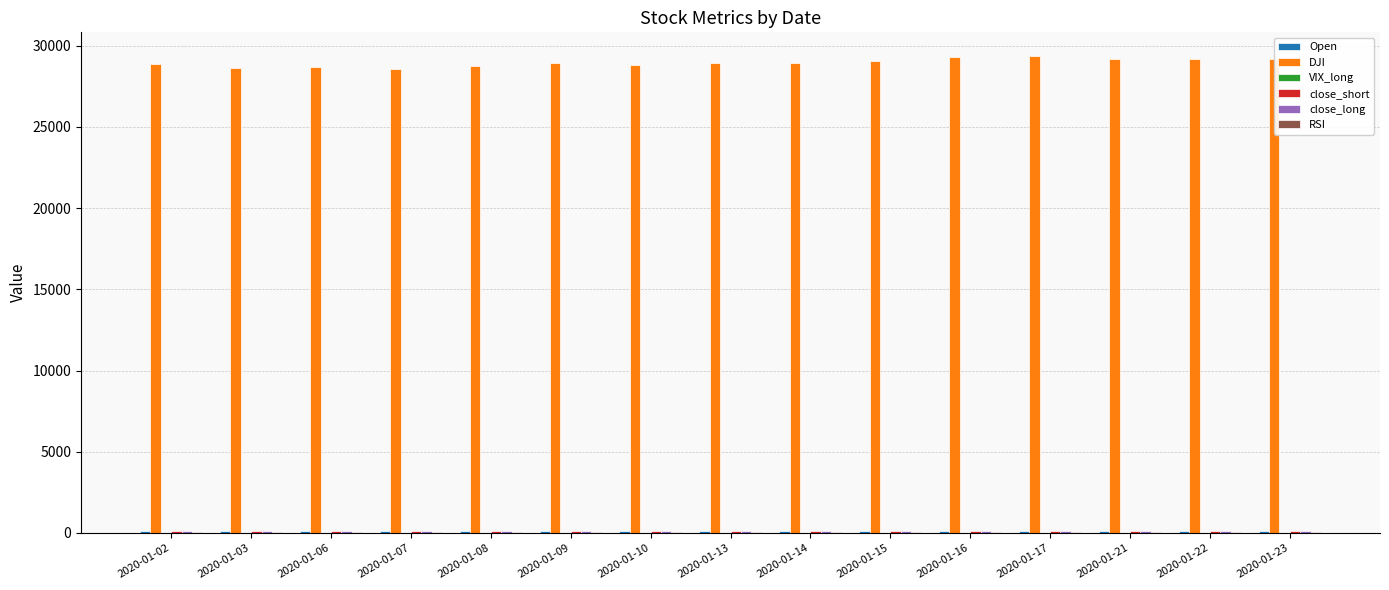

Count the number of categories in the chart.

15